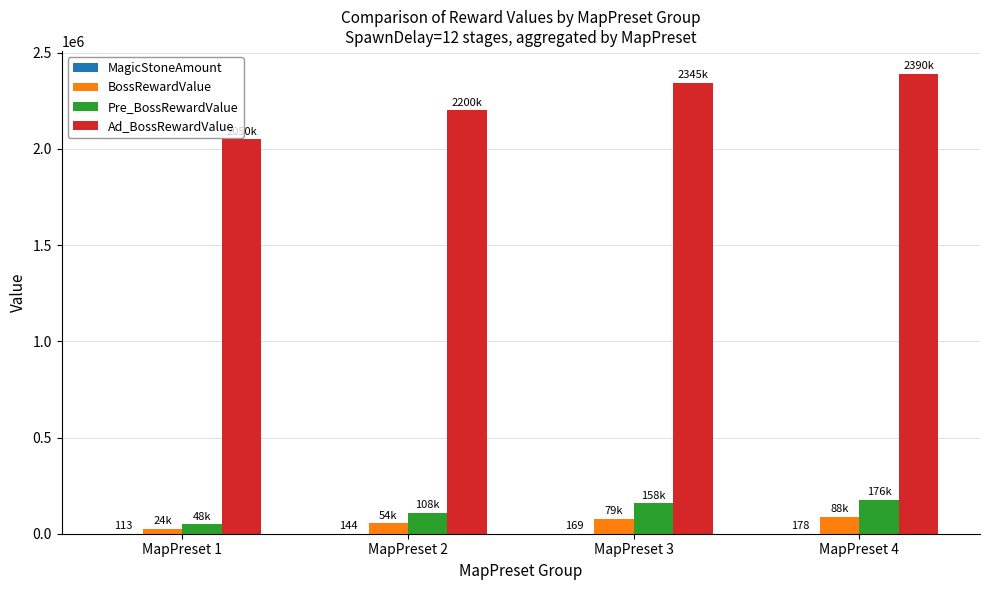

What is the maximum value for Pre_BossRewardValue?

176000